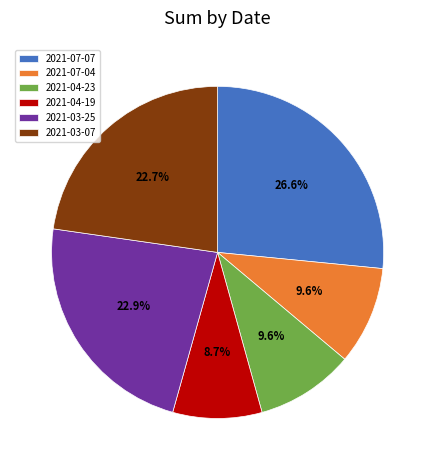

Is there a majority slice in this chart?

No